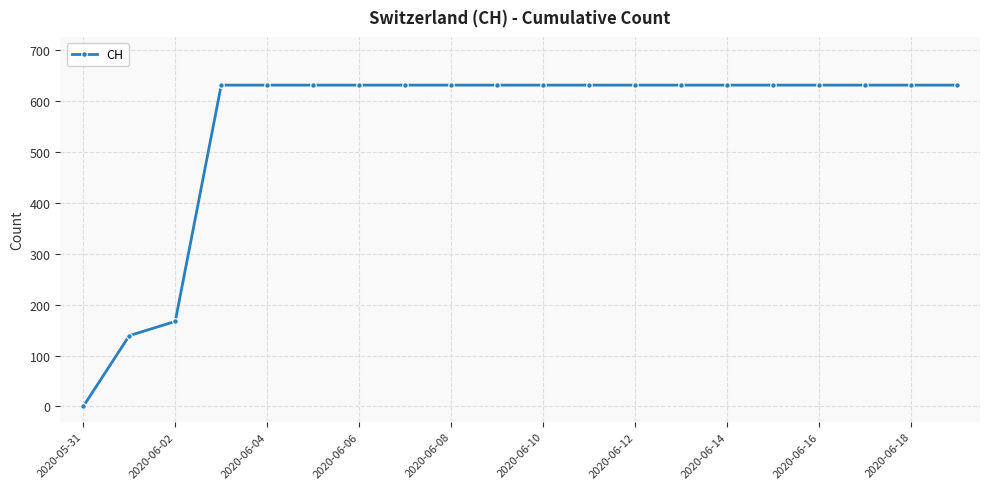

What is the value of the 18th point from the left?

631